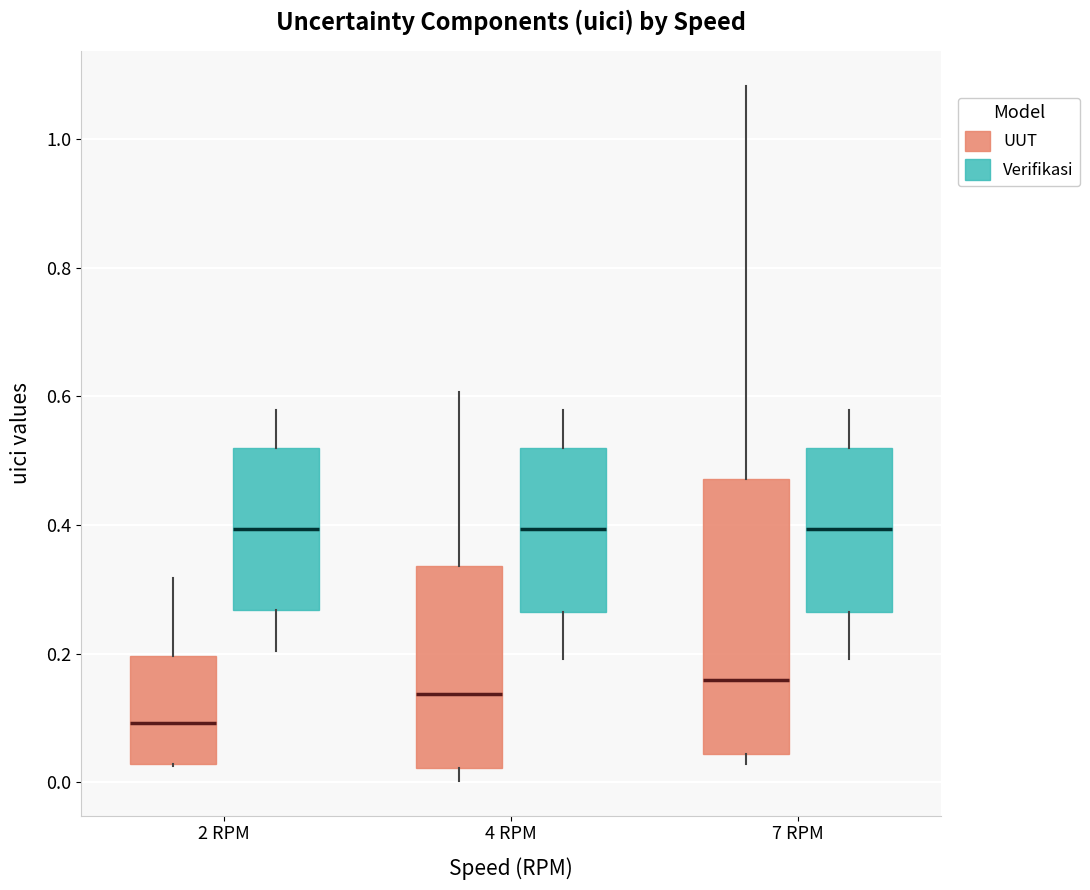

Reading left to right, transcribe this box plot: for each box, give where its median line is, the range the box spans, and where its two whiskers end, as read against the y-axis. The values are not printed on the chart, so give them approximately, as read against the axis.

2 RPM (UUT): median 0.10, box 0.02 to 0.20, whiskers 0.02 to 0.32
2 RPM (Verifikasi): median 0.40, box 0.26 to 0.52, whiskers 0.20 to 0.58
4 RPM (UUT): median 0.14, box 0.02 to 0.34, whiskers 0.00 to 0.60
4 RPM (Verifikasi): median 0.40, box 0.26 to 0.52, whiskers 0.20 to 0.58
7 RPM (UUT): median 0.16, box 0.04 to 0.48, whiskers 0.02 to 1.08
7 RPM (Verifikasi): median 0.40, box 0.26 to 0.52, whiskers 0.20 to 0.58